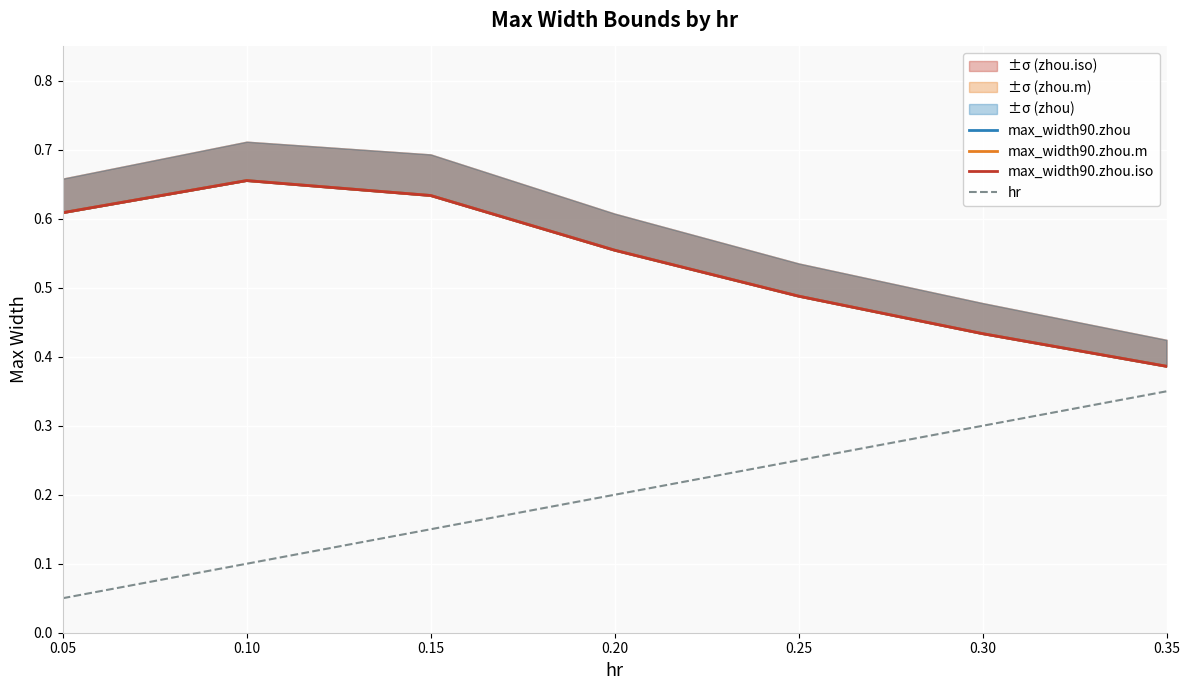

What is the difference between the maximum and minimum values in the max_width90.zhou.m series?

0.3